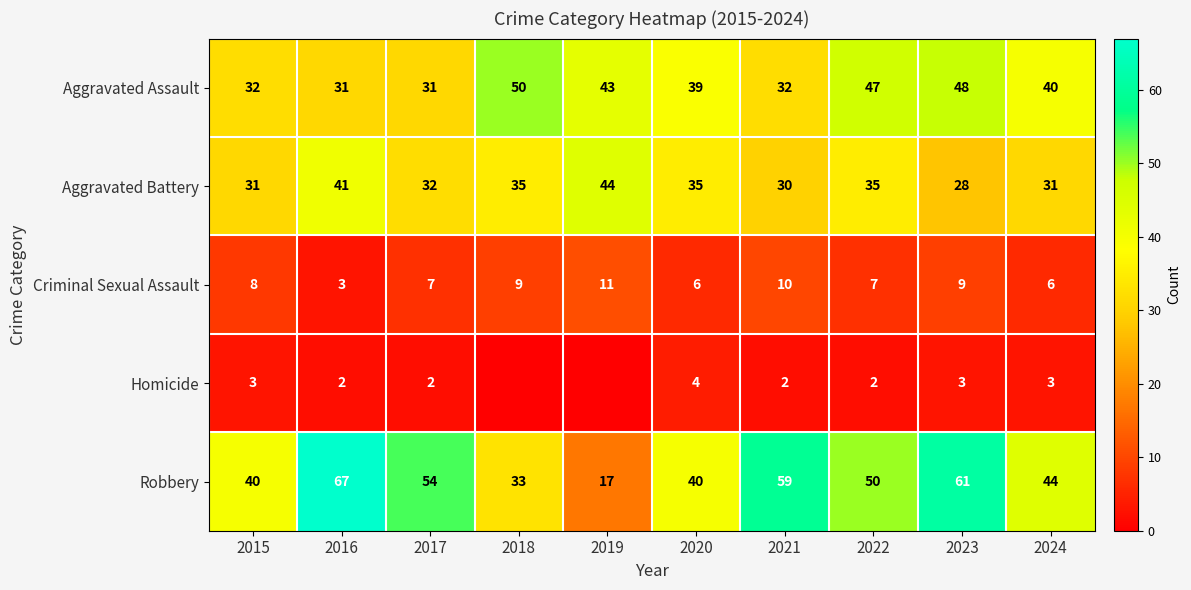

Rank the series at 2021 from lowest to highest value.

Homicide, Criminal Sexual Assault, Aggravated Battery, Aggravated Assault, Robbery